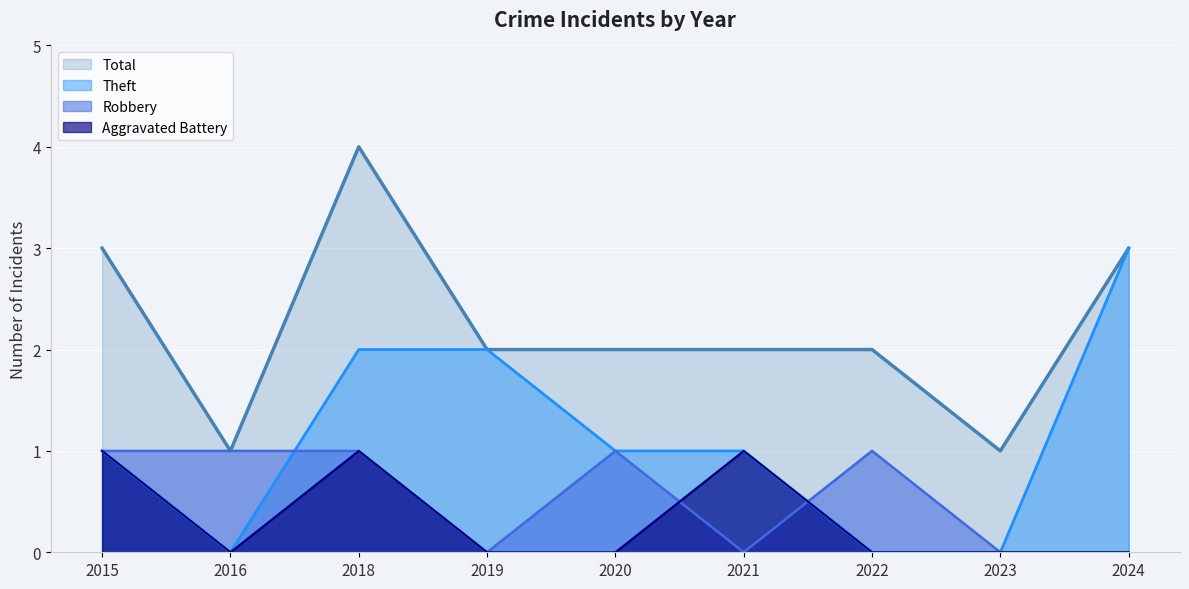

What is the sum of all Theft values?

10